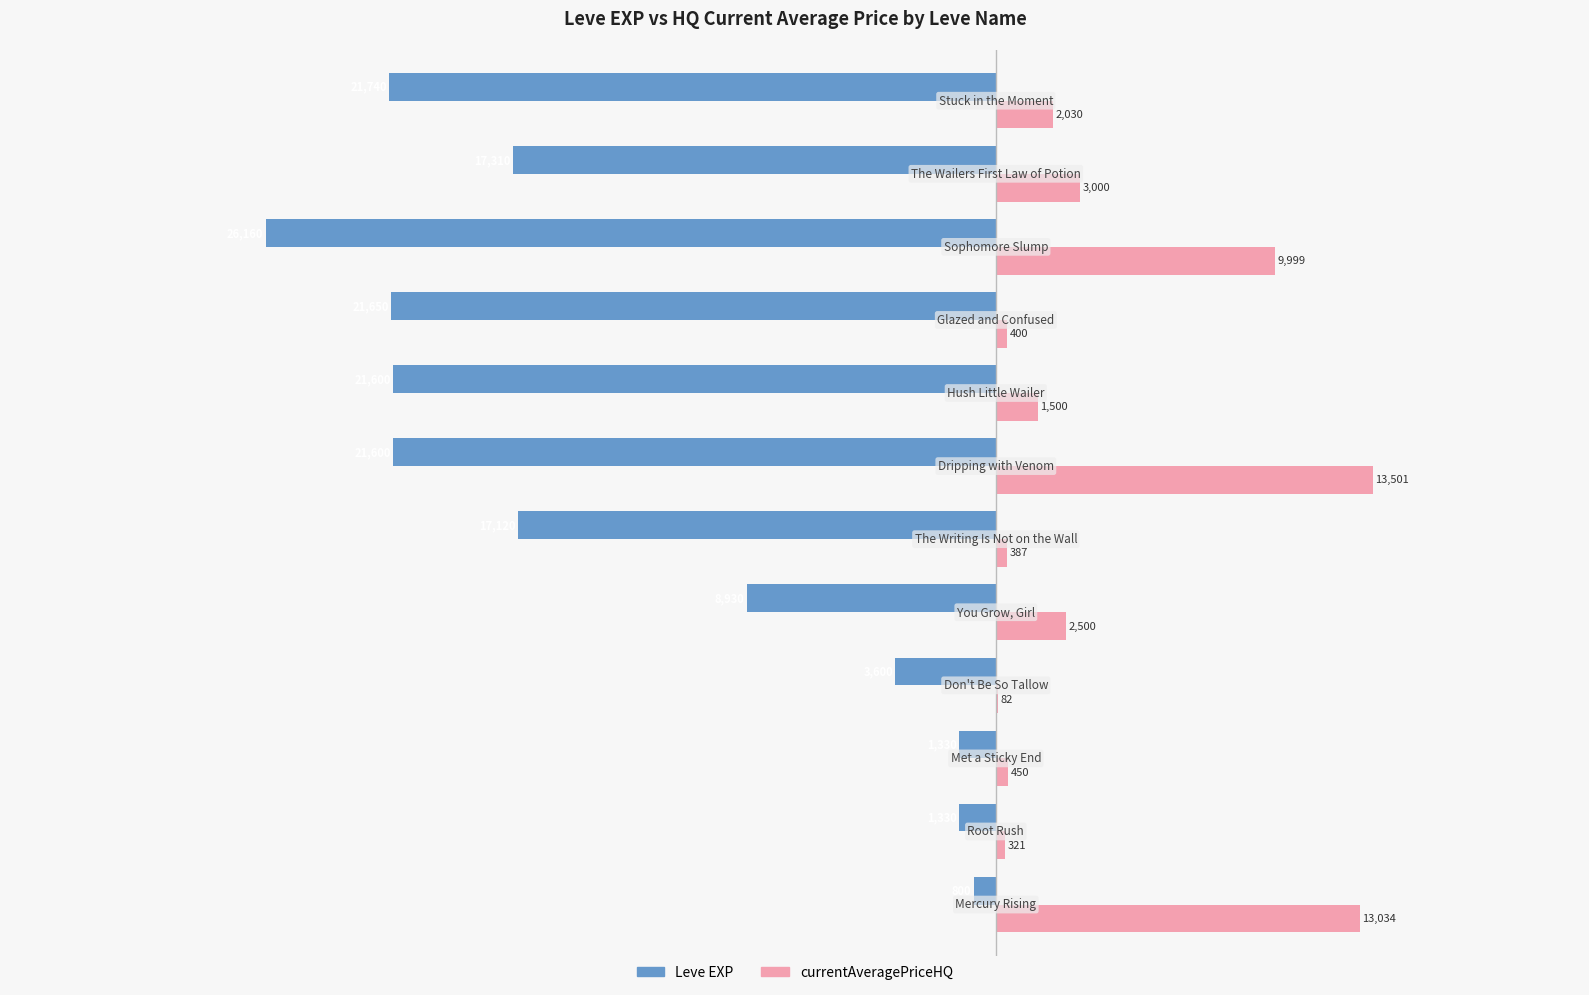

Which series has the largest total across all categories?

currentAveragePriceHQ